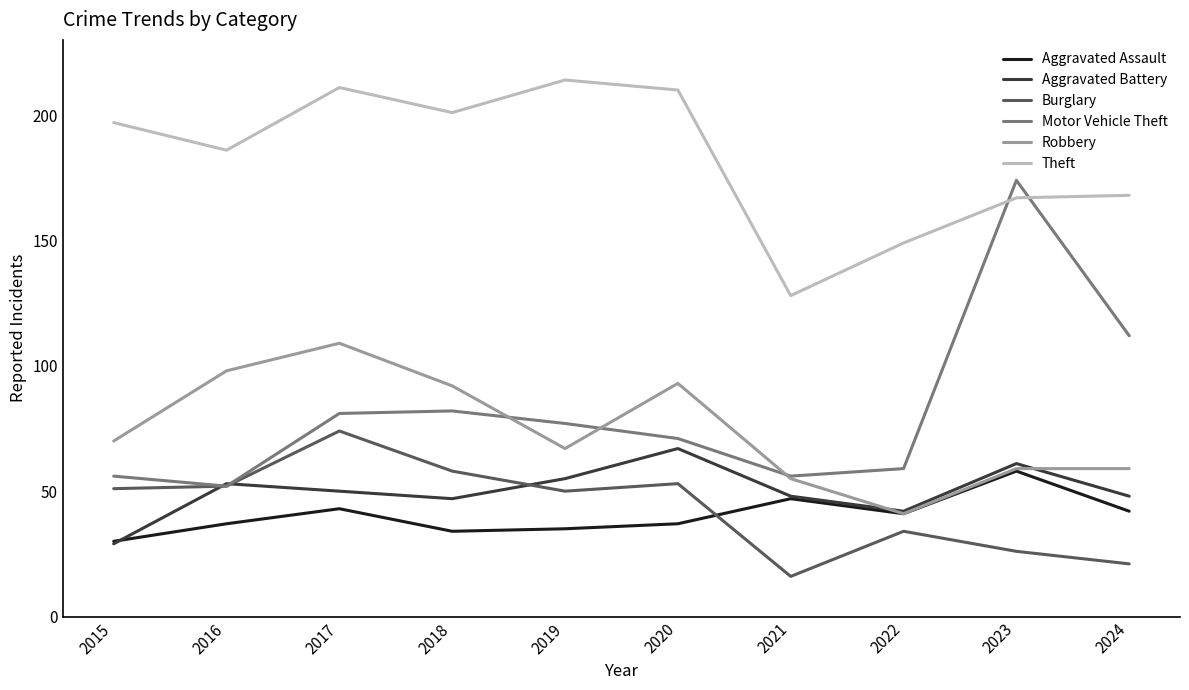

The Theft series shows 58 at 2020. True or false?

False